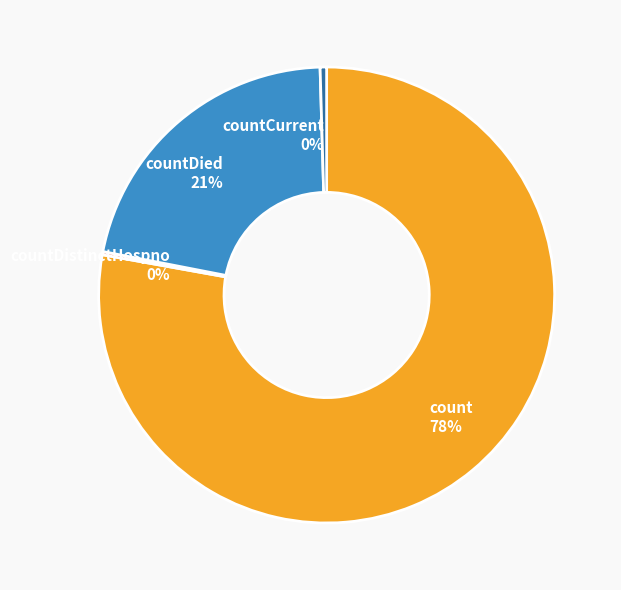

To the nearest percent, what is the average slice percentage?

25%